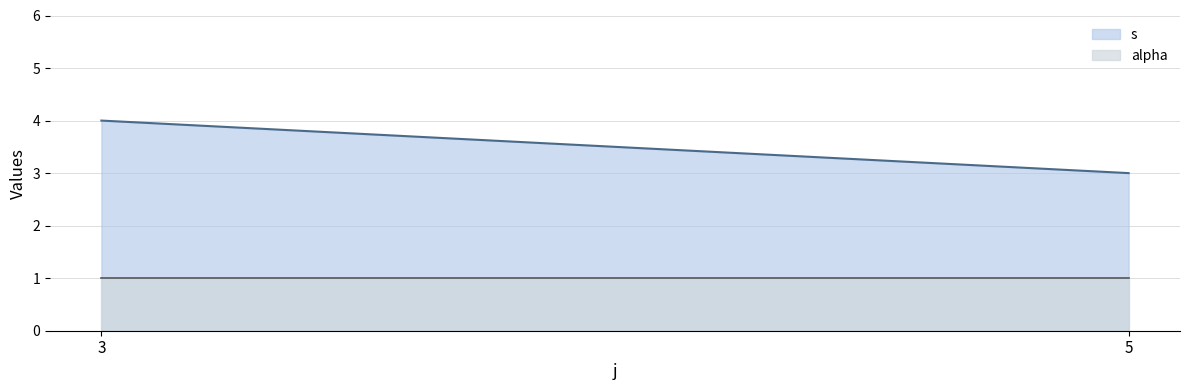

Which series has the largest total across all categories?

s